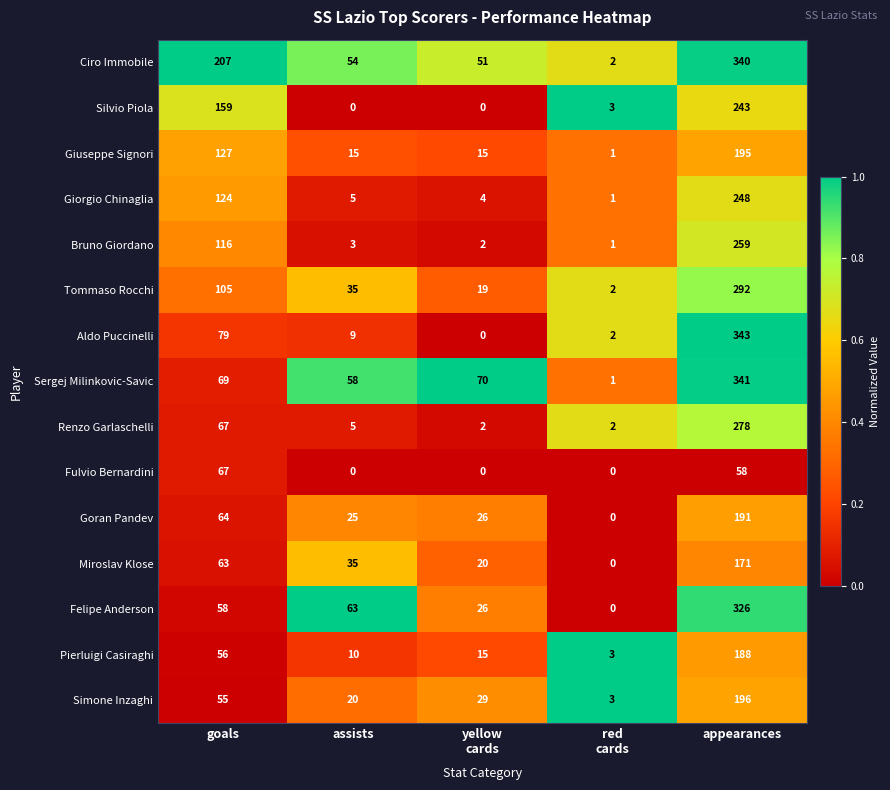

What is the difference between the second highest and minimum values in the Pierluigi Casiraghi series?

53